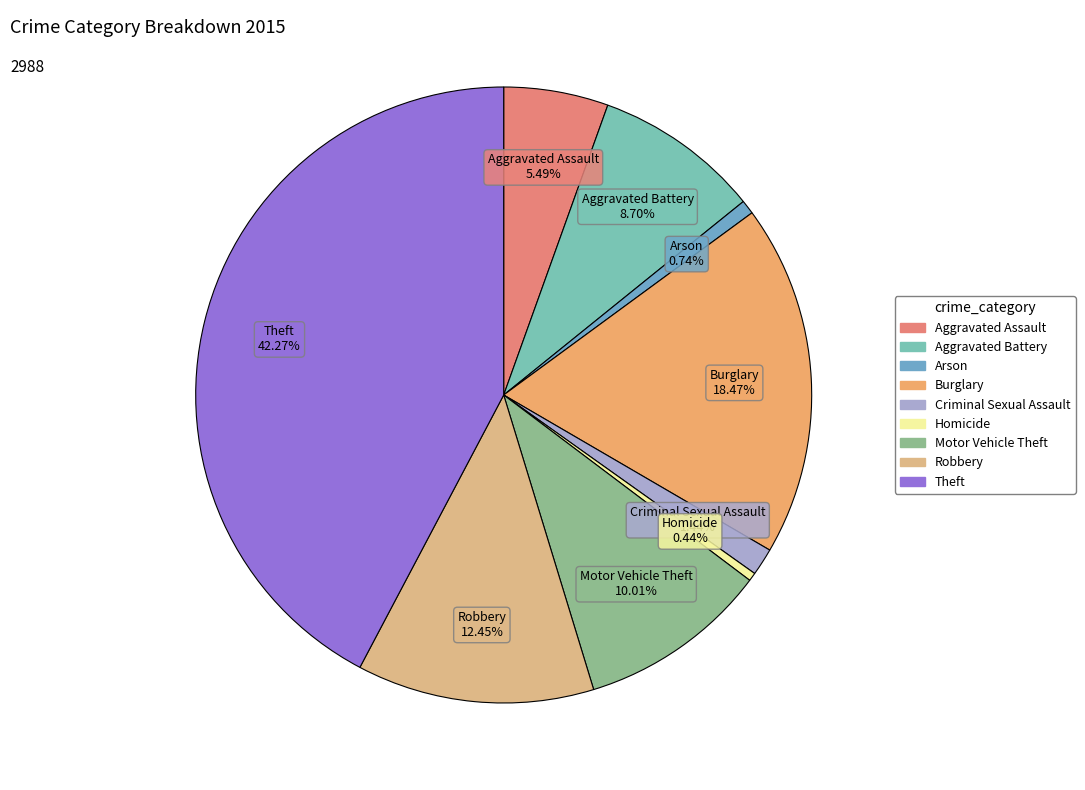

Is it true that Aggravated Assault is 5% of the pie?

True